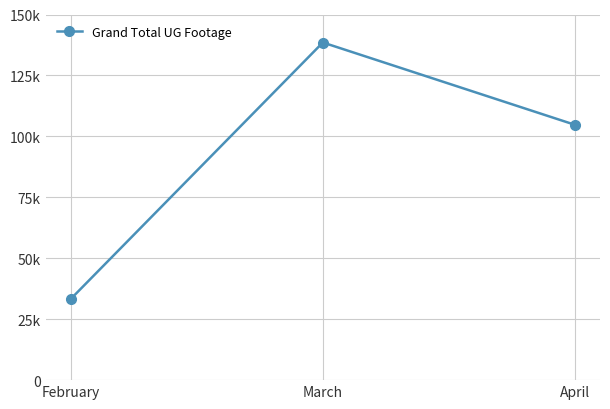

Is this an area chart (filled region under the line)?

No